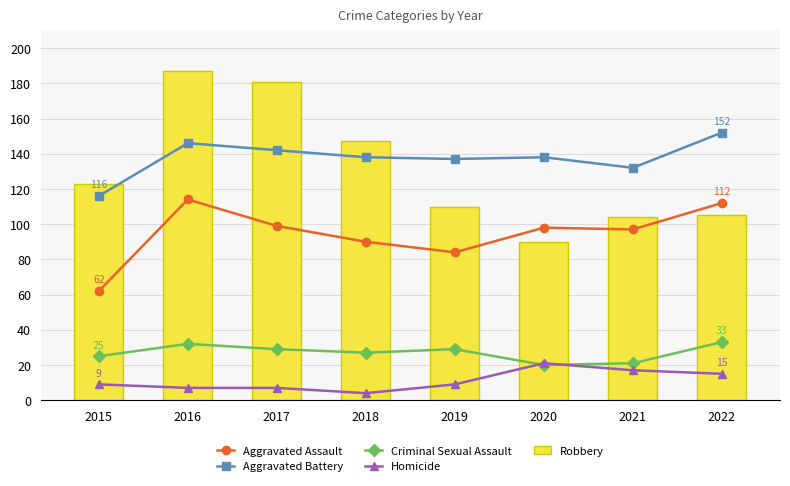

What is the spread (max minus min) of values at 2017?

174